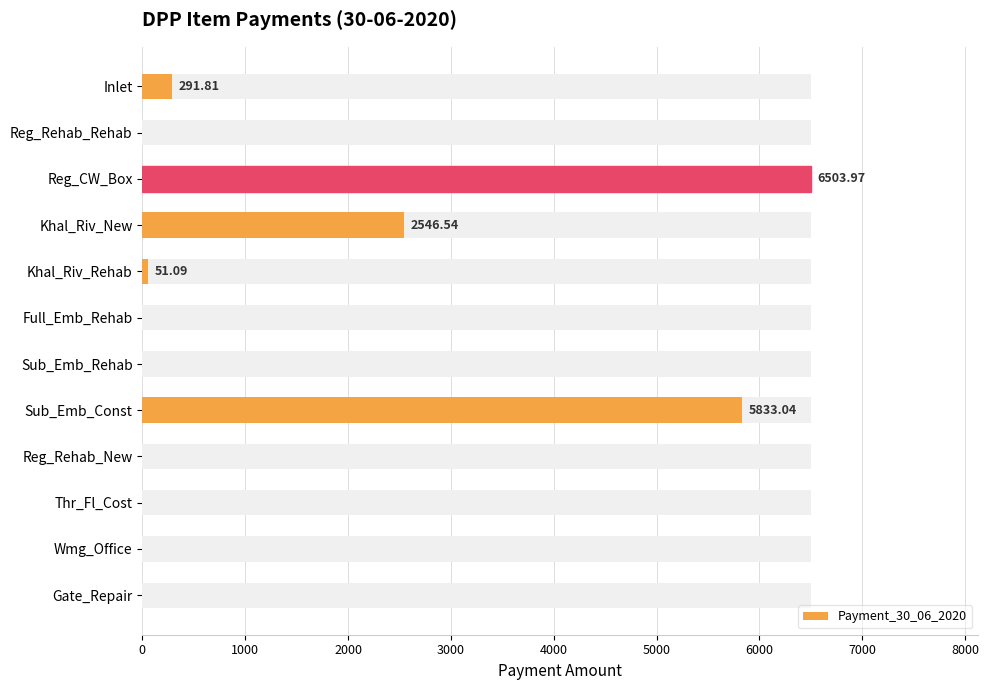

True or false: the data shows 0.0 at Gate_Repair.

True